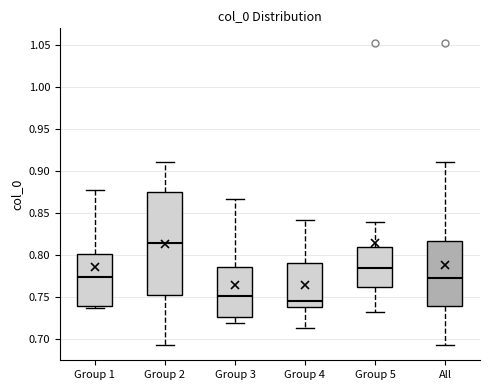

Reading left to right, read every box against the y-axis: the position of its median line, the range the box covers, and the ends of its whiskers. The values are not printed on the chart, so give them approximately, as read against the axis.

Group 1: median 0.775, box 0.740 to 0.800, whiskers 0.735 to 0.875
Group 2: median 0.815, box 0.755 to 0.875, whiskers 0.695 to 0.910
Group 3: median 0.750, box 0.725 to 0.785, whiskers 0.720 to 0.865
Group 4: median 0.745, box 0.740 to 0.790, whiskers 0.715 to 0.840
Group 5: median 0.785, box 0.760 to 0.810, whiskers 0.730 to 0.840
All: median 0.775, box 0.740 to 0.815, whiskers 0.695 to 0.910